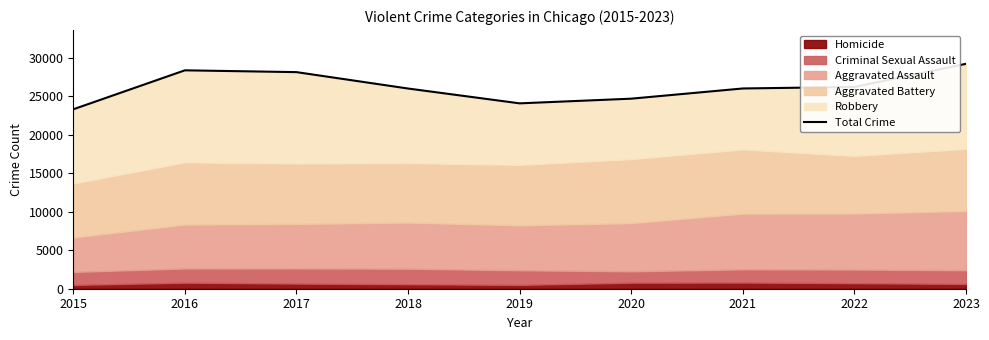

At which category does the data reach its first local peak?

2016